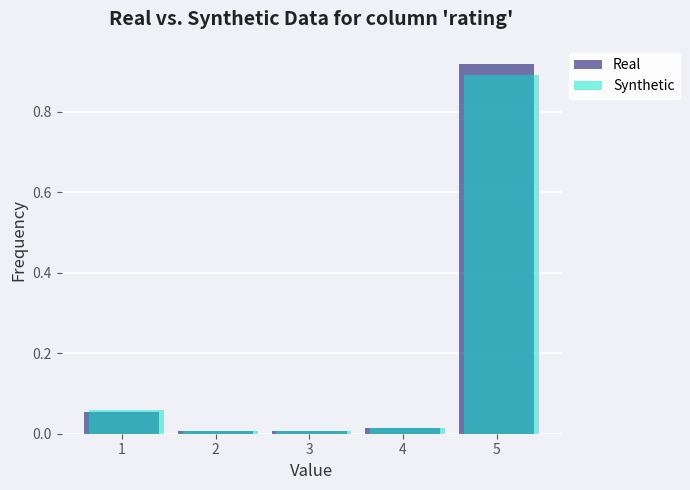

Which series has the widest spread of values?

Real